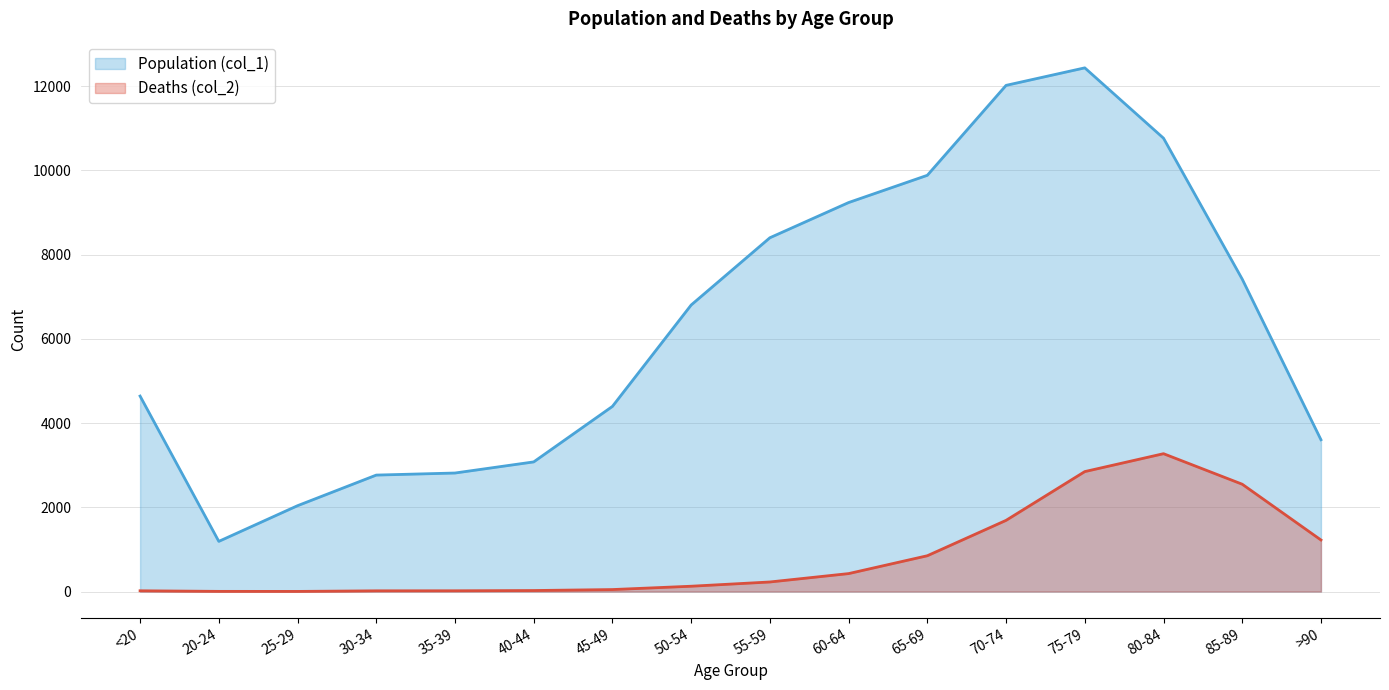

List the series in order of their overall mean, lowest first.

Deaths (col_2), Population (col_1)